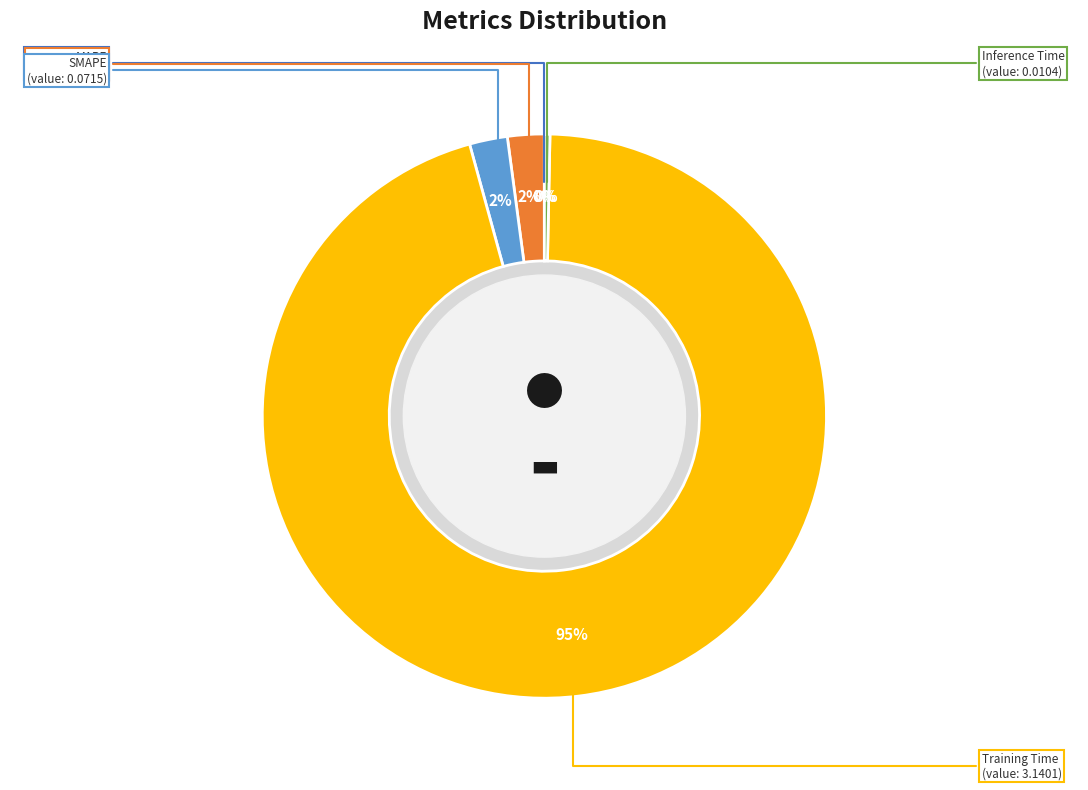

Is there any slice that represents more than half of the pie?

Yes